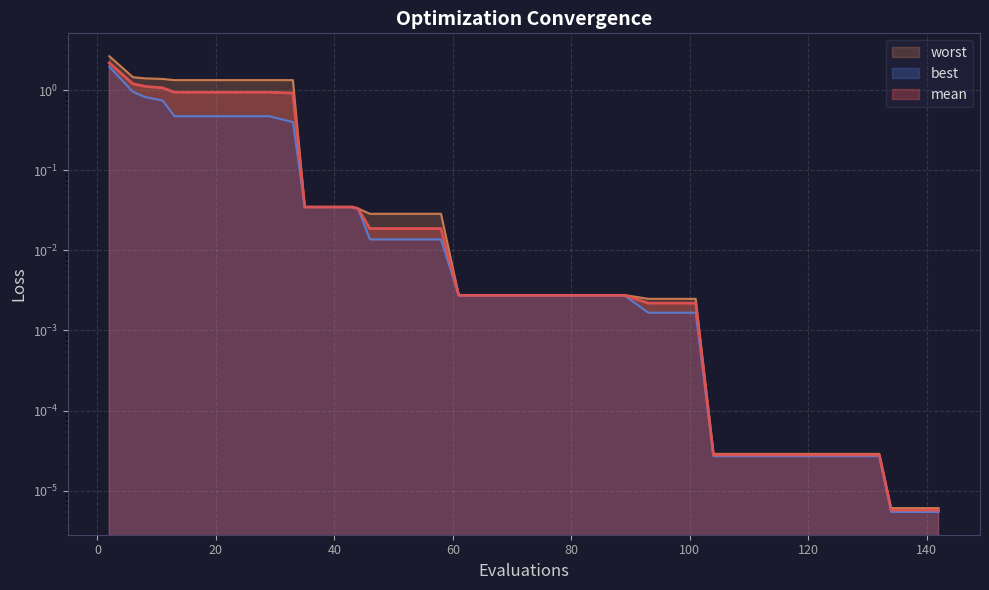

Reading left to right, list all the values displayed in this chart.

mean: 2=2.2	6=1.2	8=1.1	11=1.1	13=0.9	17=0.9	21=0.9	25=0.9	29=0.9	33=0.9	35=0.0	39=0.0	43=0.0	44=0.0	46=0.0	50=0.0	54=0.0	58=0.0	61=0.0	65=0.0	69=0.0	73=0.0	77=0.0	81=0.0	85=0.0	89=0.0	93=0.0	97=0.0	101=0.0	104=0.0	108=0.0	112=0.0	116=0.0	120=0.0	124=0.0	128=0.0	132=0.0	134=0.0	138=0.0	142=0.0
best: 2=2.0	6=1.0	8=0.8	11=0.7	13=0.5	17=0.5	21=0.5	25=0.5	29=0.5	33=0.4	35=0.0	39=0.0	43=0.0	44=0.0	46=0.0	50=0.0	54=0.0	58=0.0	61=0.0	65=0.0	69=0.0	73=0.0	77=0.0	81=0.0	85=0.0	89=0.0	93=0.0	97=0.0	101=0.0	104=0.0	108=0.0	112=0.0	116=0.0	120=0.0	124=0.0	128=0.0	132=0.0	134=0.0	138=0.0	142=0.0
worst: 2=2.7	6=1.5	8=1.4	11=1.4	13=1.3	17=1.3	21=1.3	25=1.3	29=1.3	33=1.3	35=0.0	39=0.0	43=0.0	44=0.0	46=0.0	50=0.0	54=0.0	58=0.0	61=0.0	65=0.0	69=0.0	73=0.0	77=0.0	81=0.0	85=0.0	89=0.0	93=0.0	97=0.0	101=0.0	104=0.0	108=0.0	112=0.0	116=0.0	120=0.0	124=0.0	128=0.0	132=0.0	134=0.0	138=0.0	142=0.0